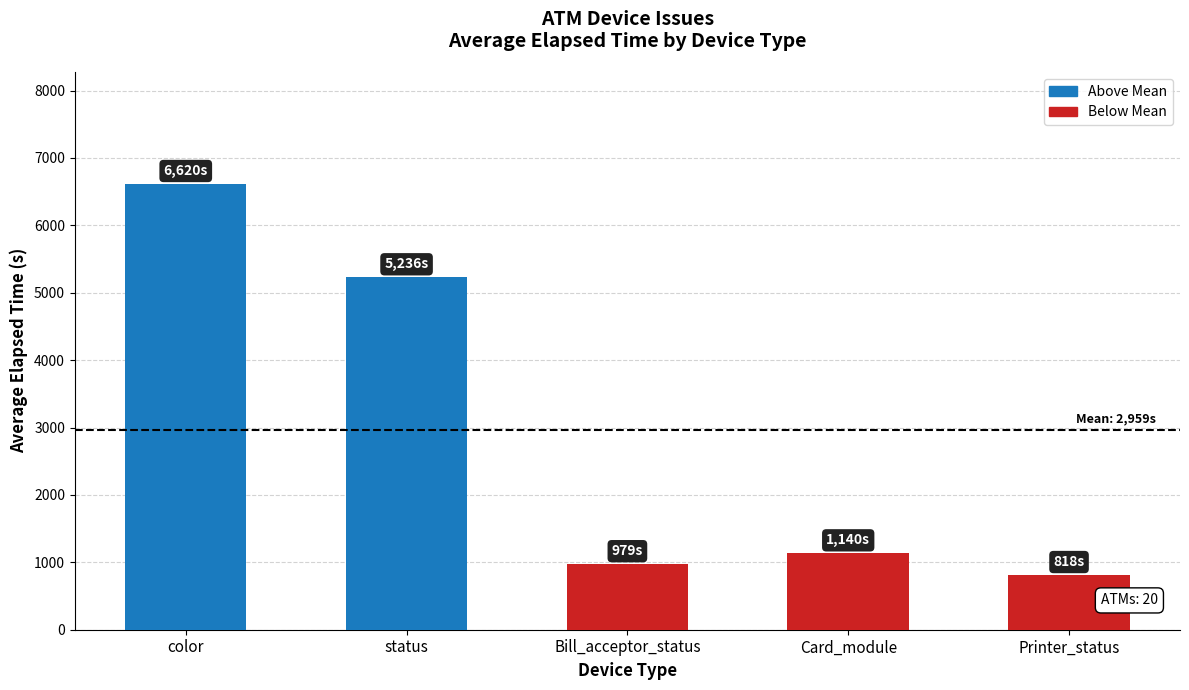

At which label is the value closest to 3719?

status